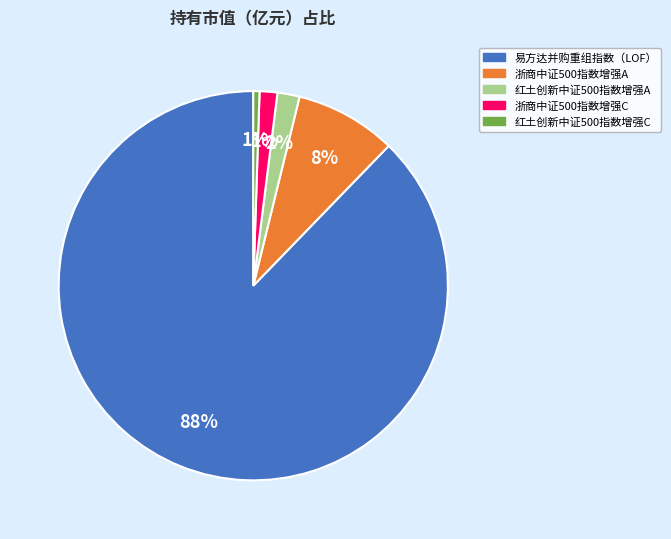

Is it true that 红土创新中证500指数增强A is 2% of the pie?

True